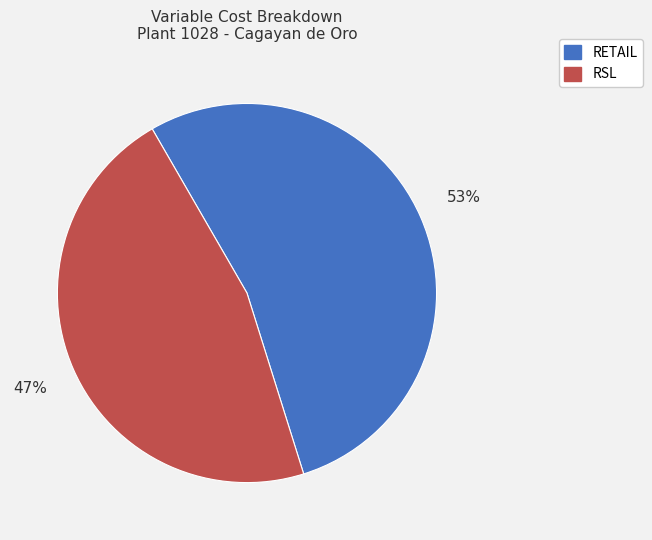

How many segments does this pie chart have?

2